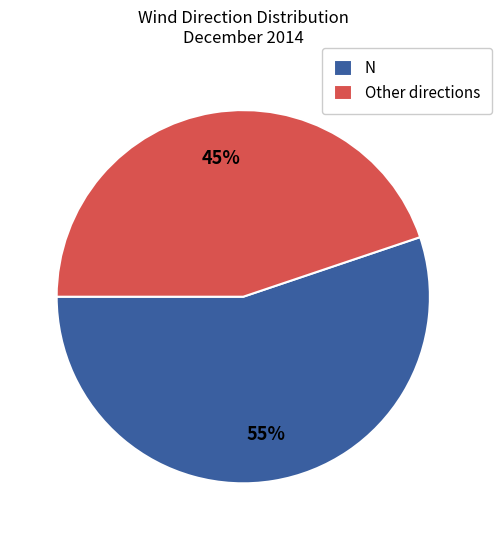

Which slice represents more than half of the pie?

N